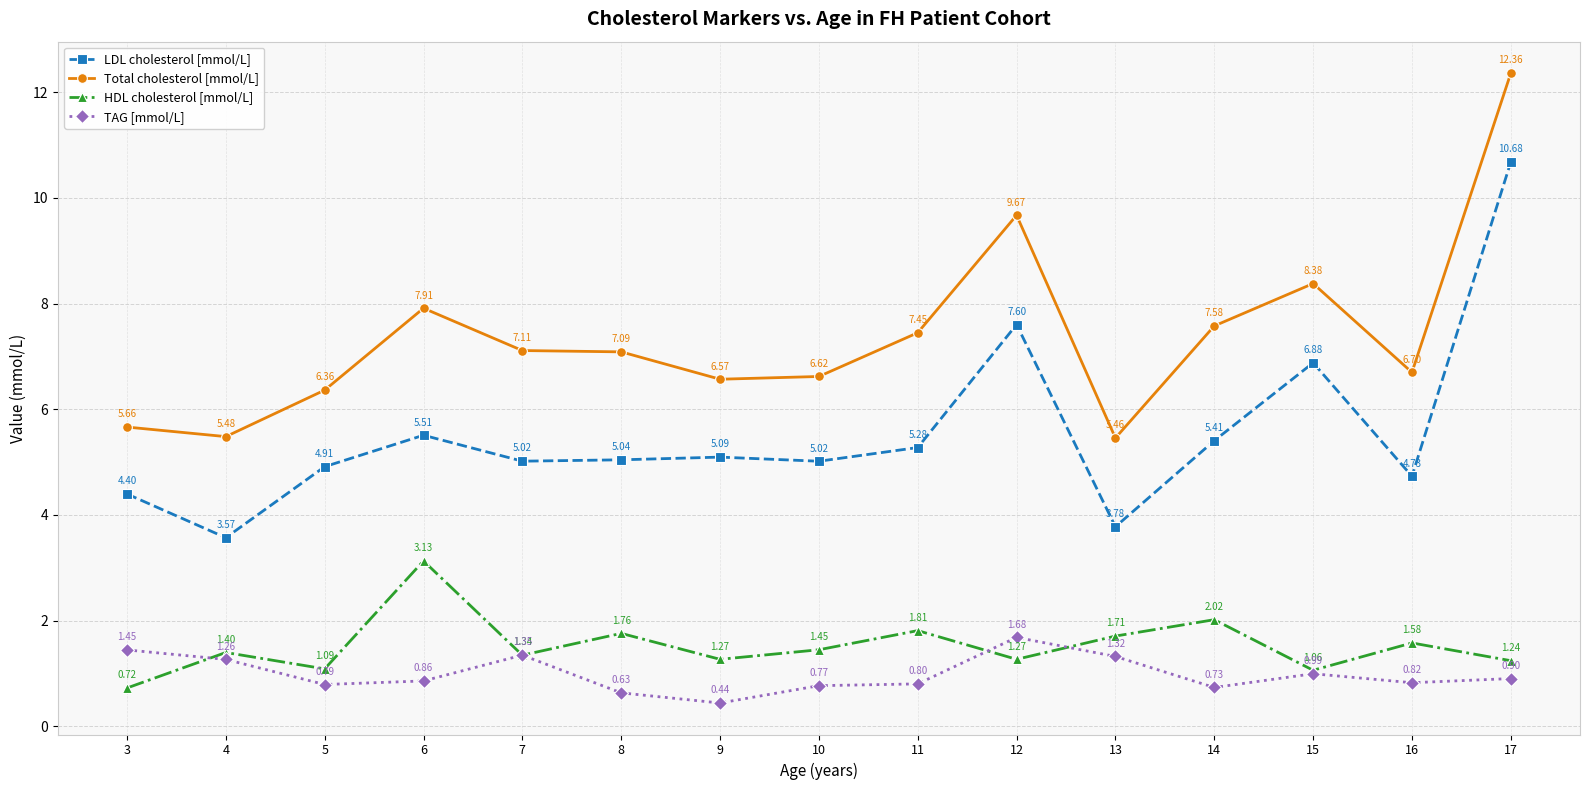

True or false: HDL cholesterol [mmol/L] has more than 1 points higher than both neighbors.

True